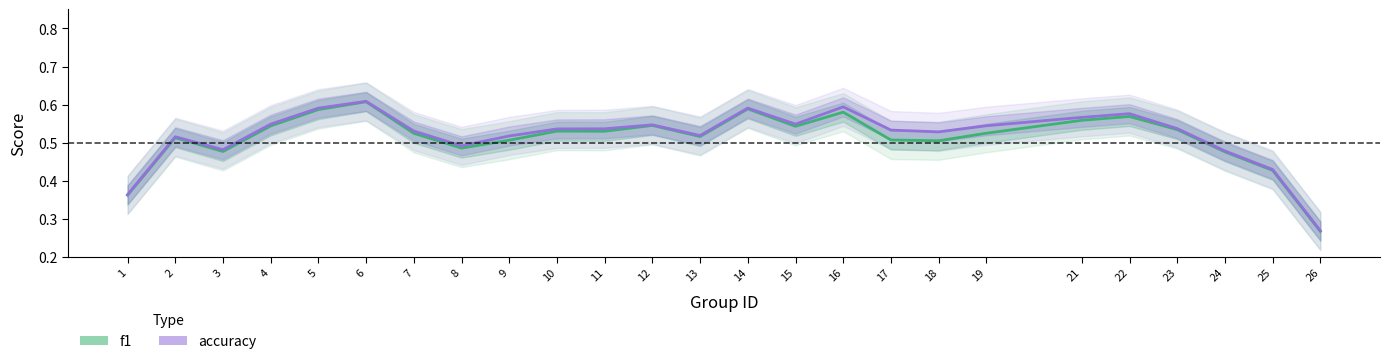

Which category has the lowest value in the f1 series?

26